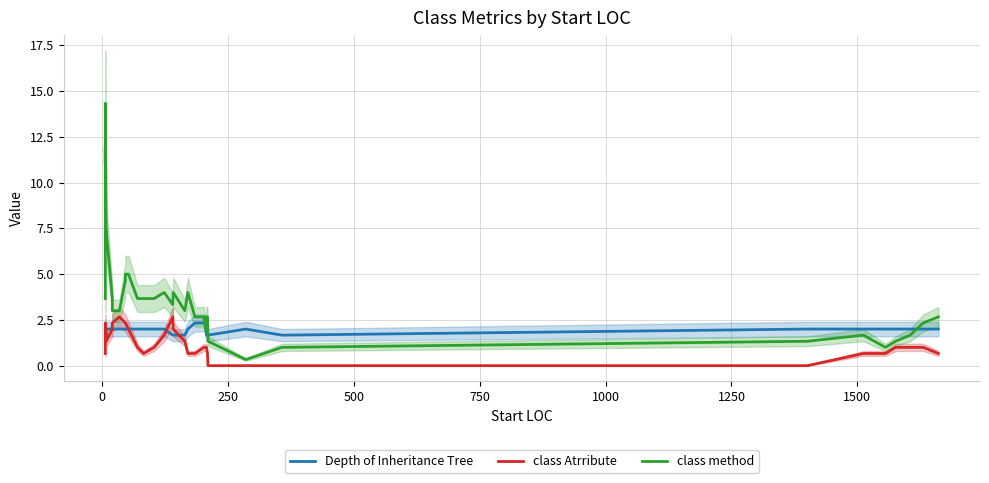

What is the sum of all class Atrribute values?

44.0